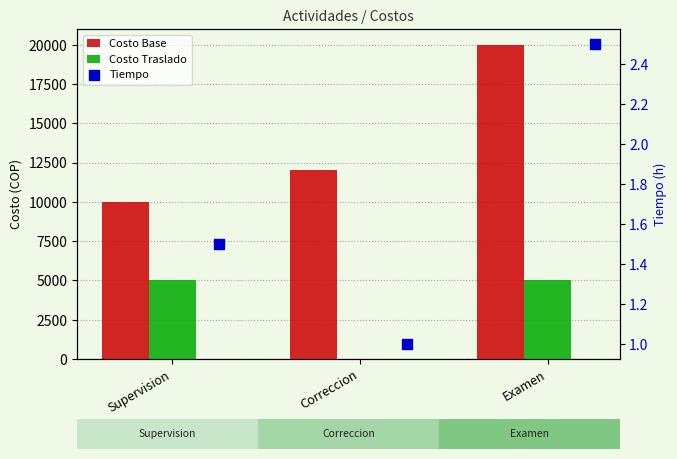

At how many categories does at least one series exceed 1317?

3